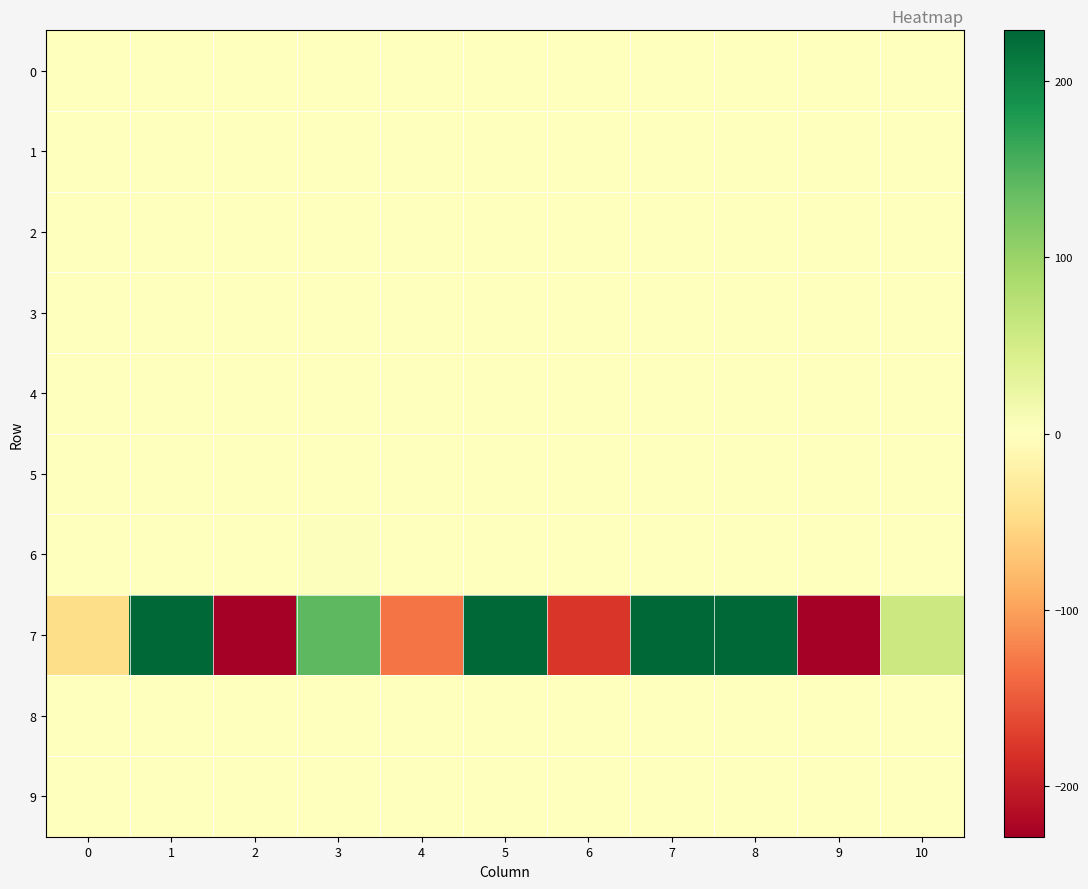

Which has a higher value, 3 or 6?

6